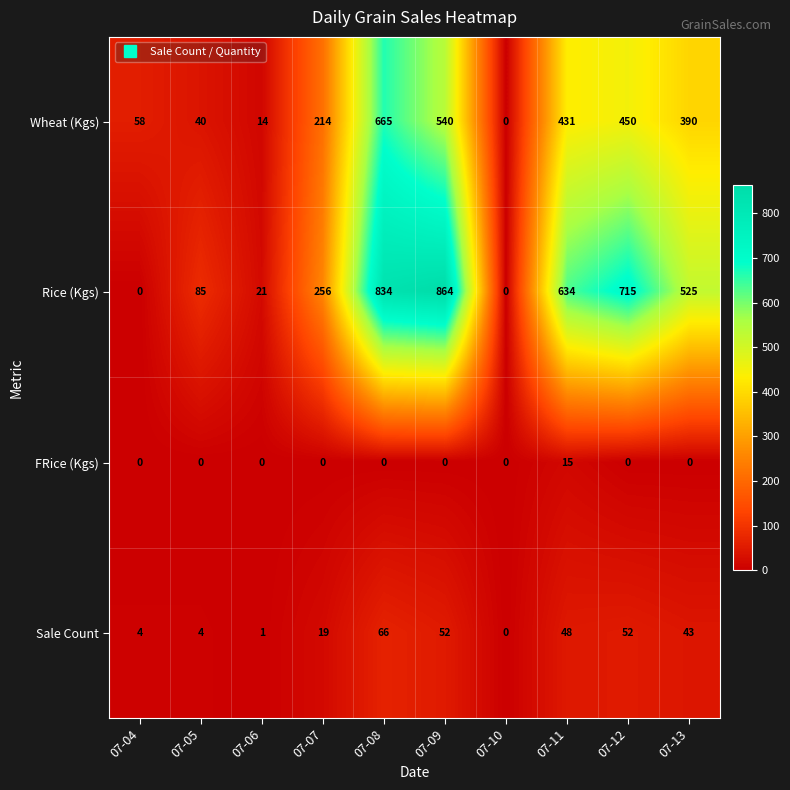

Which series changed the most between 07-08 and 07-13?

Rice (Kgs)